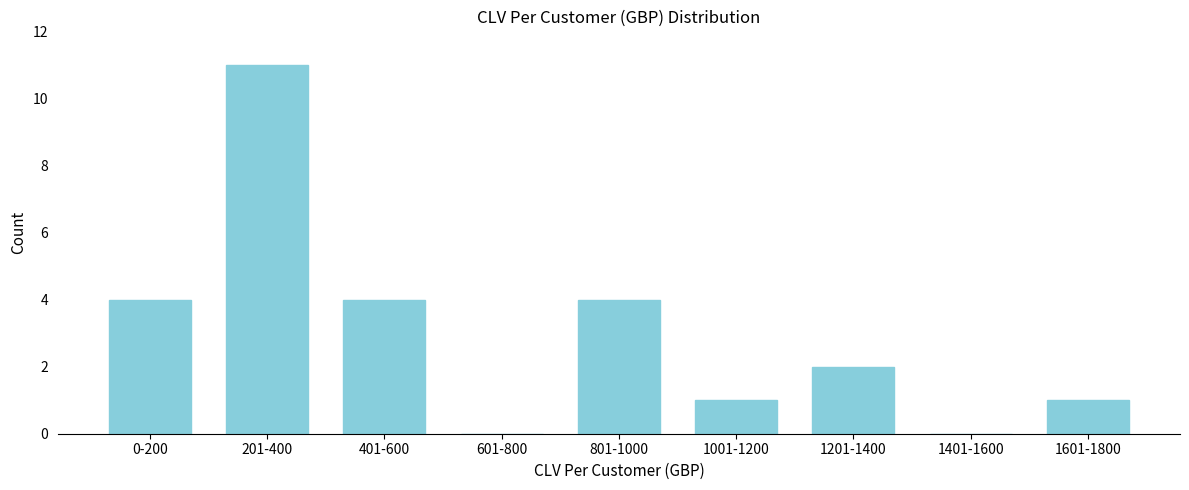

Reading right to left, extract all data points from this chart.

1601-1800=1	1401-1600=0	1201-1400=2	1001-1200=1	801-1000=4	601-800=0	401-600=4	201-400=11	0-200=4